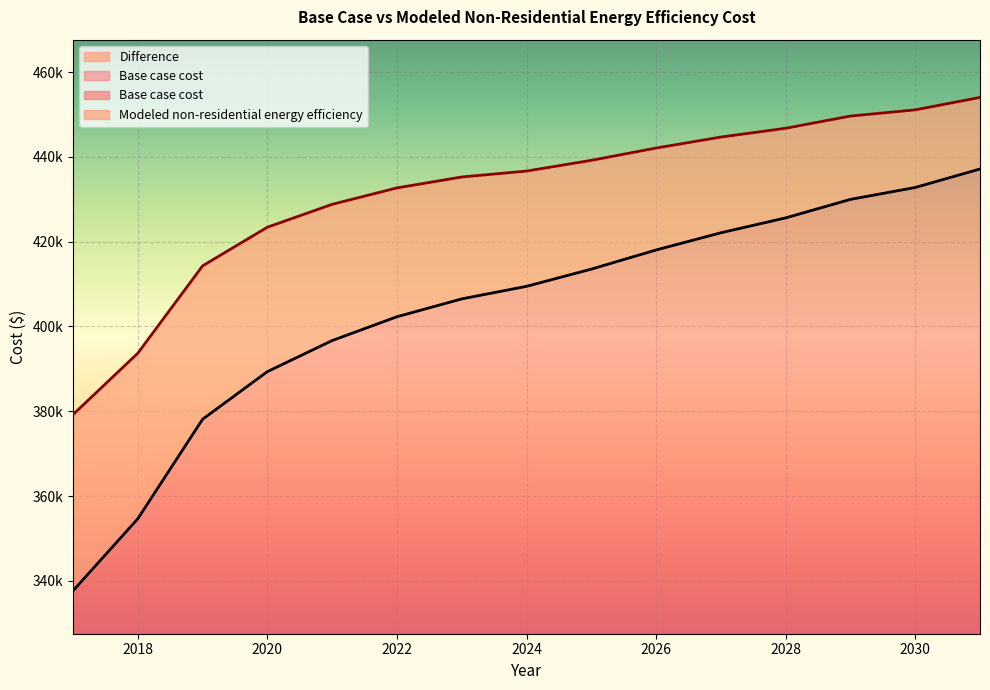

Where is Modeled non-residential energy efficiency nearest to the value 416624?

2019